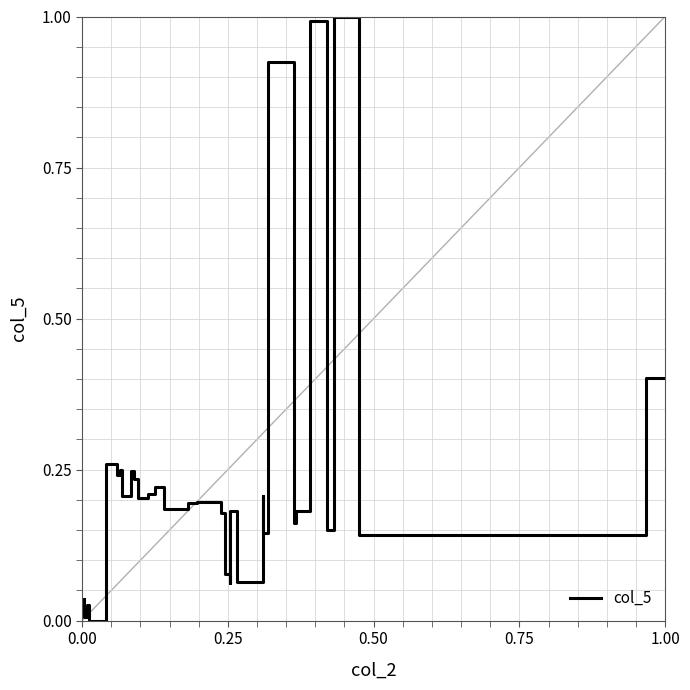

How many lines are shown in the chart?

1